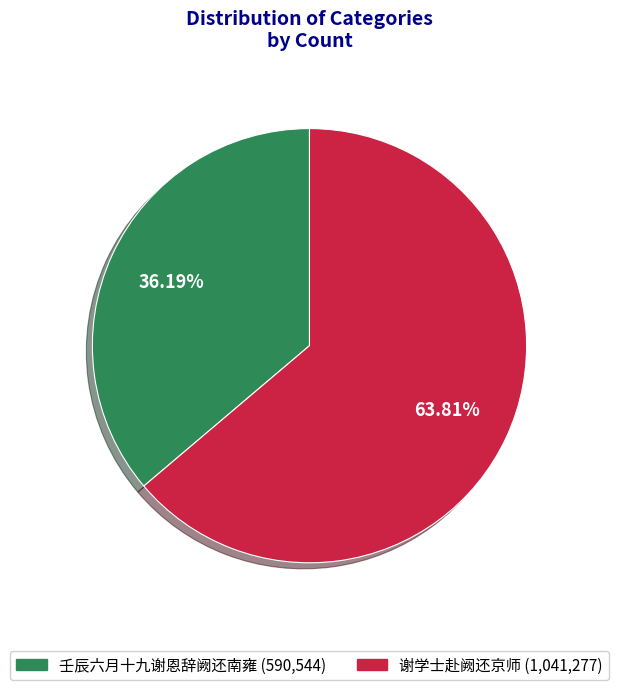

How many segments does this pie chart have?

2